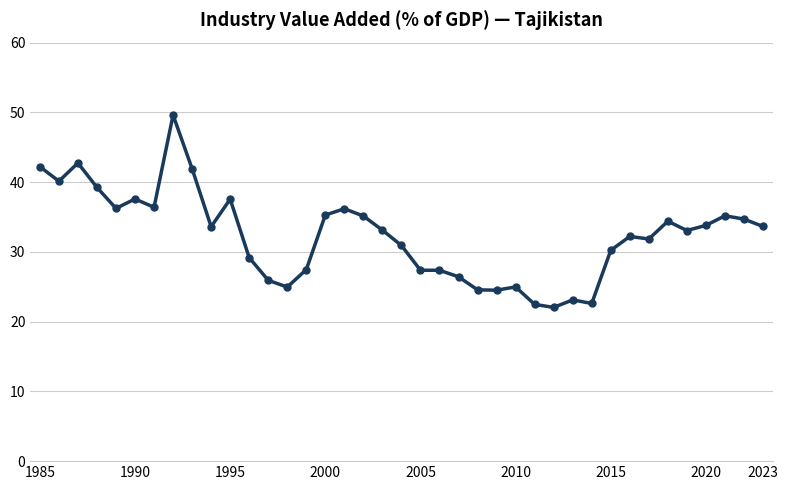

What is the value of the 37th point from the left?

35.2